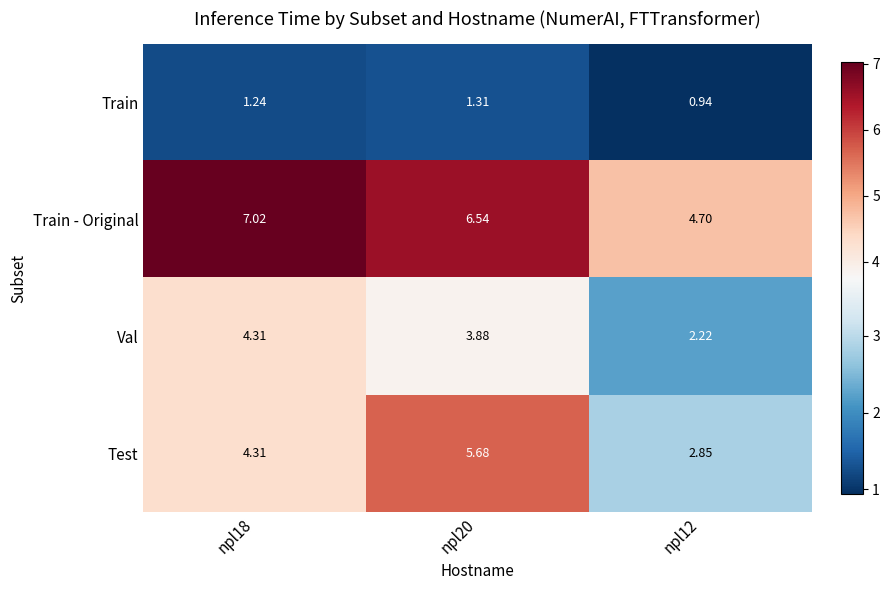

How many data points does each series have?

3